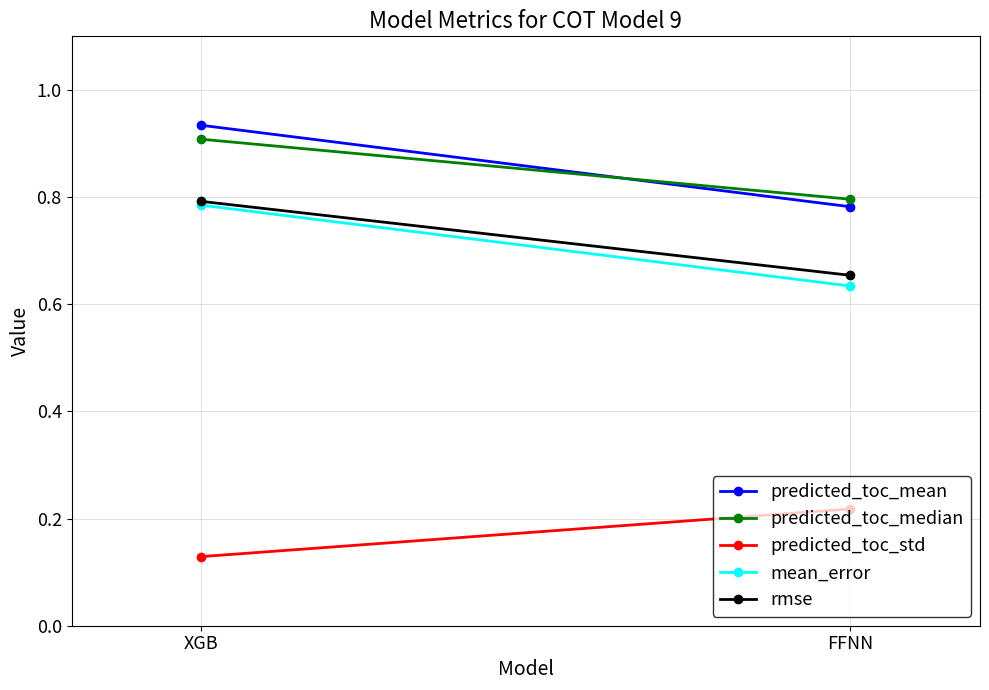

The rmse series shows 1.0 at FFNN. True or false?

False